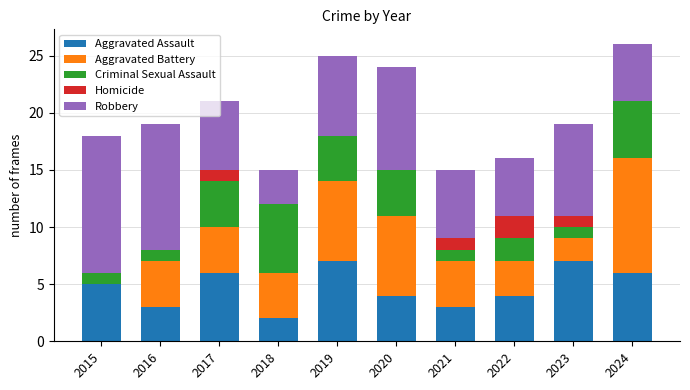

Rank the series by their maximum value, from highest to lowest.

Robbery, Aggravated Battery, Aggravated Assault, Criminal Sexual Assault, Homicide